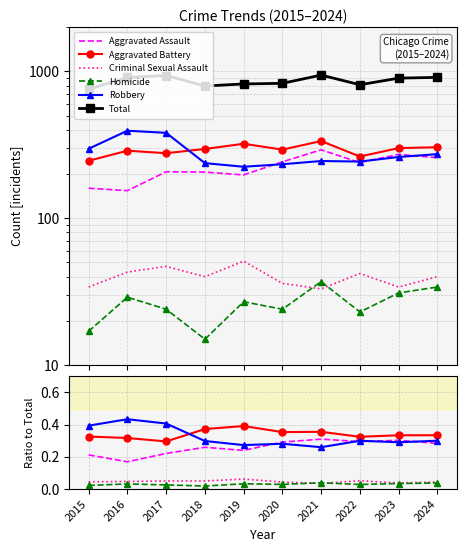

The Homicide series shows 0.0 at 2024. True or false?

True